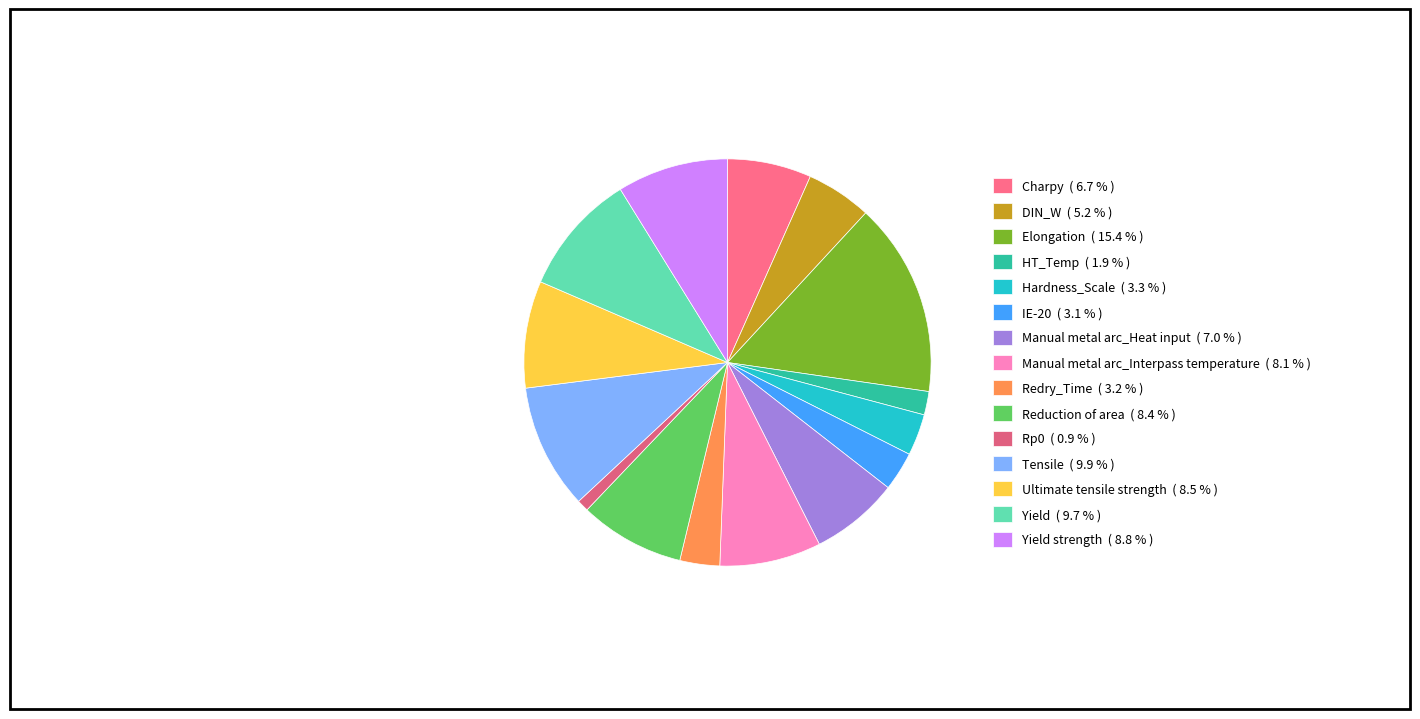

Count the number of slices in the pie.

15